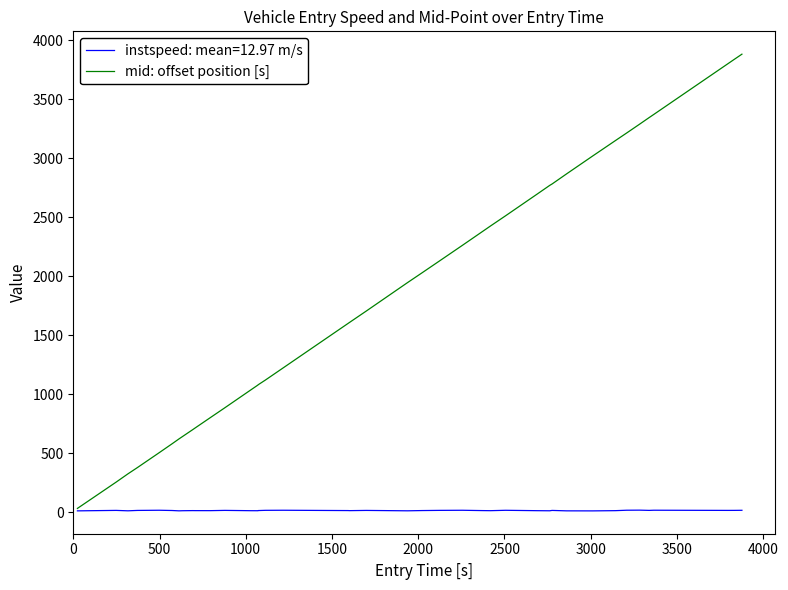

What is the greatest value displayed?

3882.3